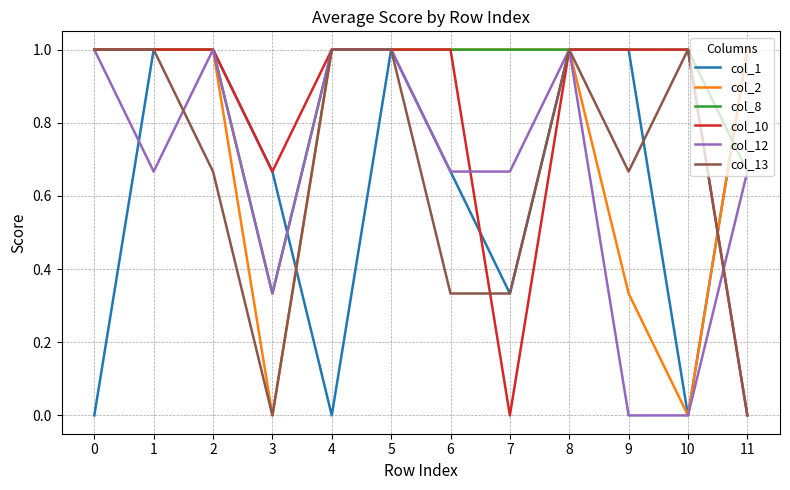

Which series has the largest total across all categories?

col_8